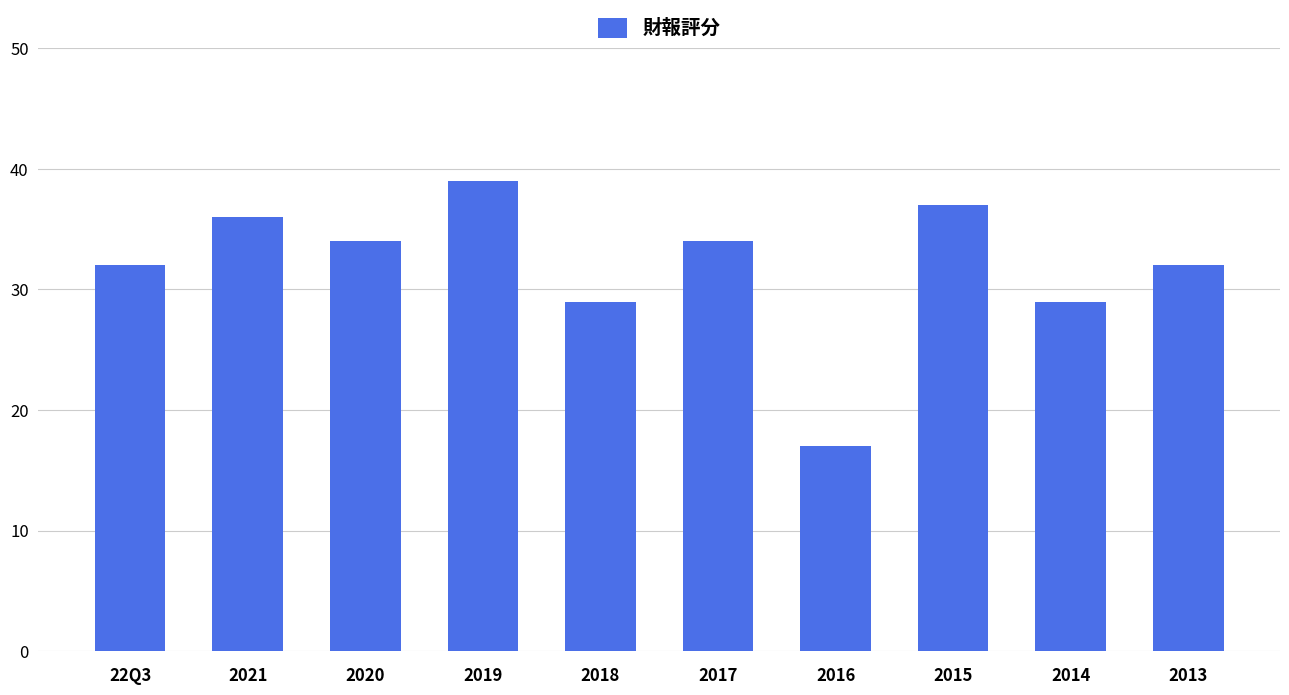

Is it true that the value at 2018 is 29?

True